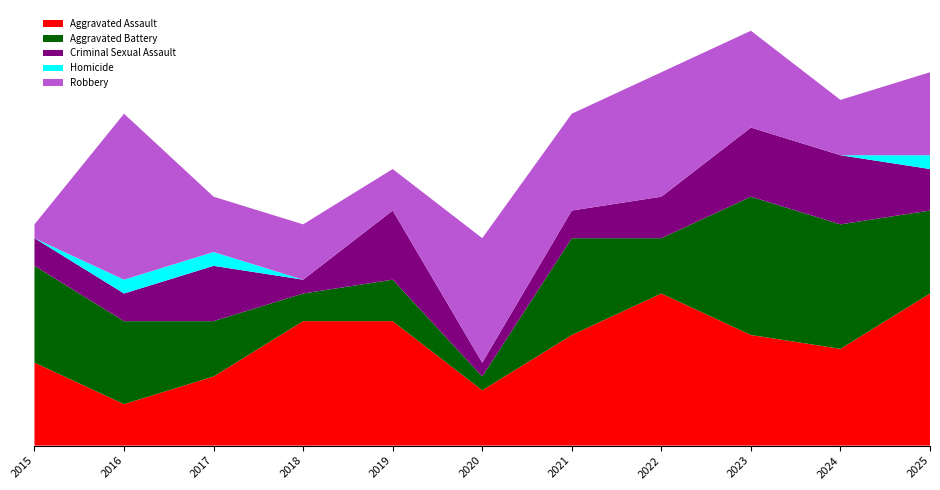

Reading left to right, what are all the values shown in this chart?

Aggravated Assault: 6	3	5	9	9	4	8	11	8	7	11
Aggravated Battery: 7	6	4	2	3	1	7	4	10	9	6
Criminal Sexual Assault: 2	2	4	1	5	1	2	3	5	5	3
Homicide: 0	1	1	0	0	0	0	0	0	0	1
Robbery: 1	12	4	4	3	9	7	9	7	4	6